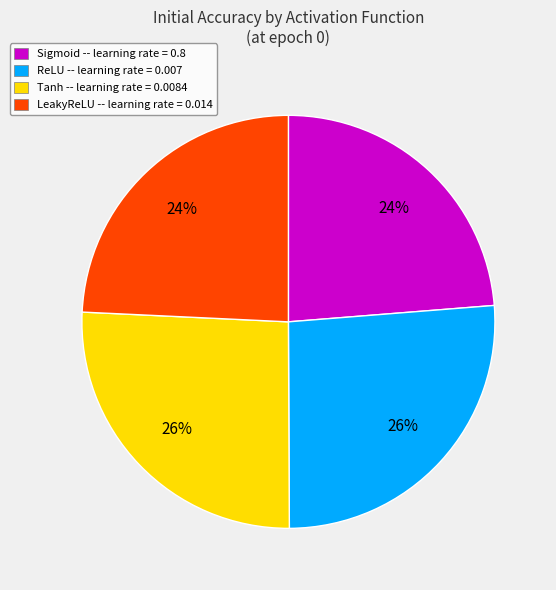

True or false: Sigmoid -- learning rate = 0.8 accounts for 24% of the total.

True